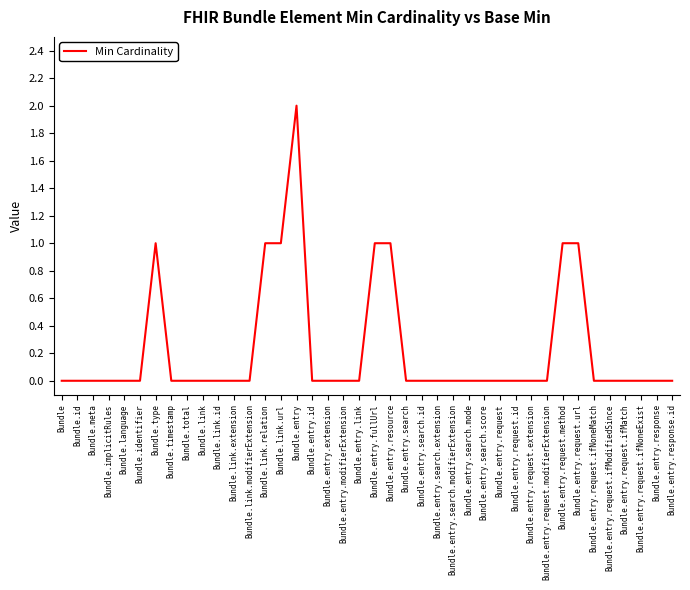

What position from the right is Bundle.link.modifierExtension?

28